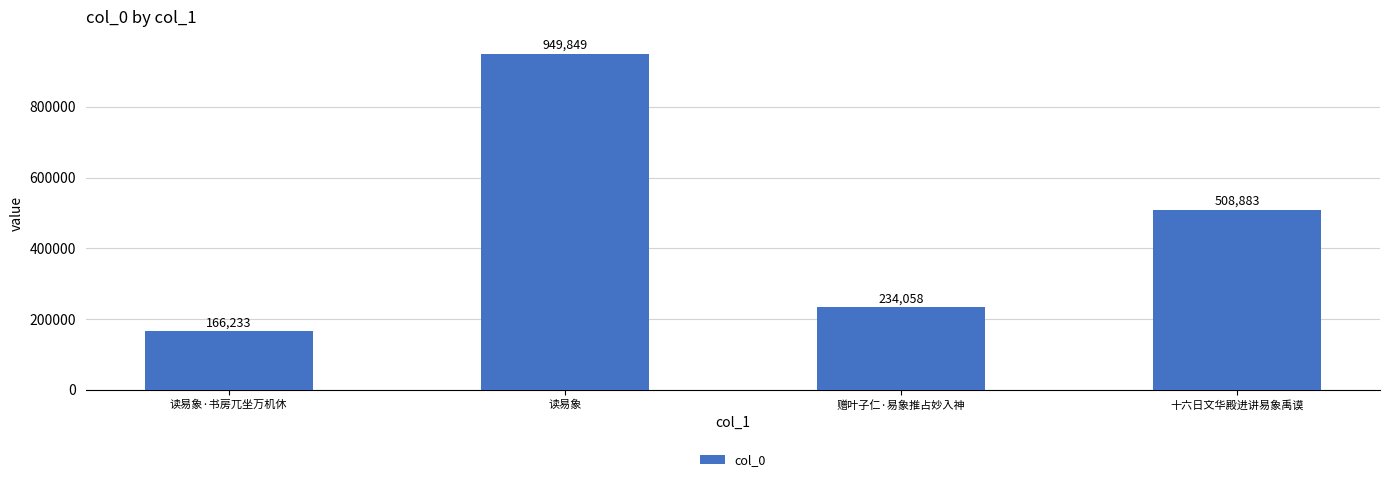

What is the label of the 4th bar from the left?

十六日文华殿进讲易象禹谟